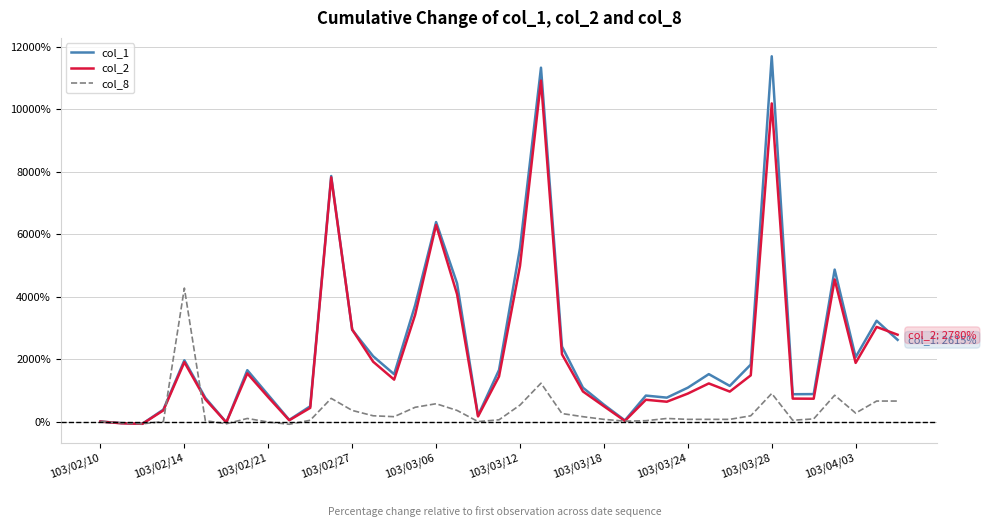

What is the maximum value shown in the chart?

11687.7